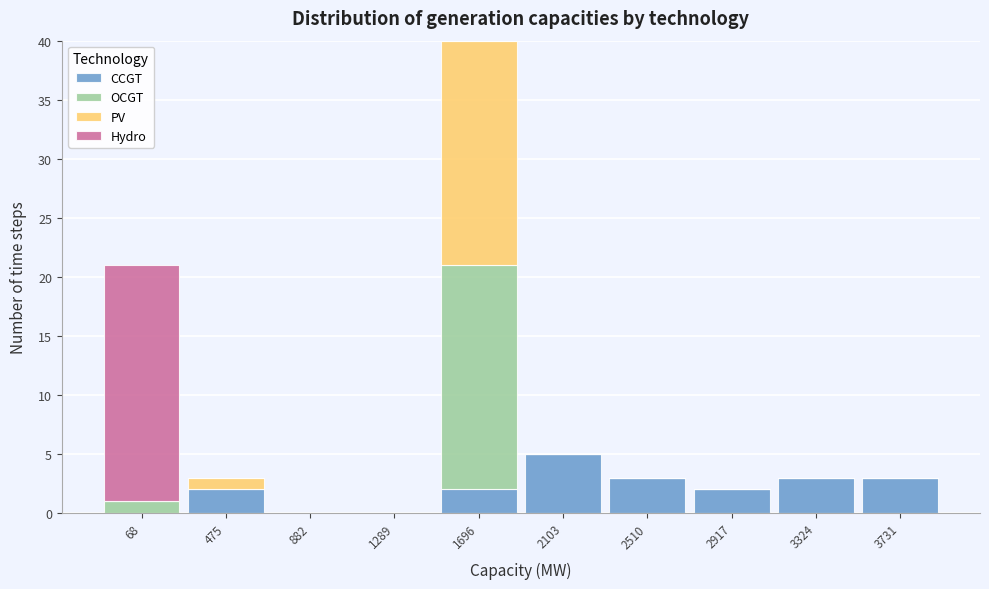

At which label does CCGT reach its peak?

2103